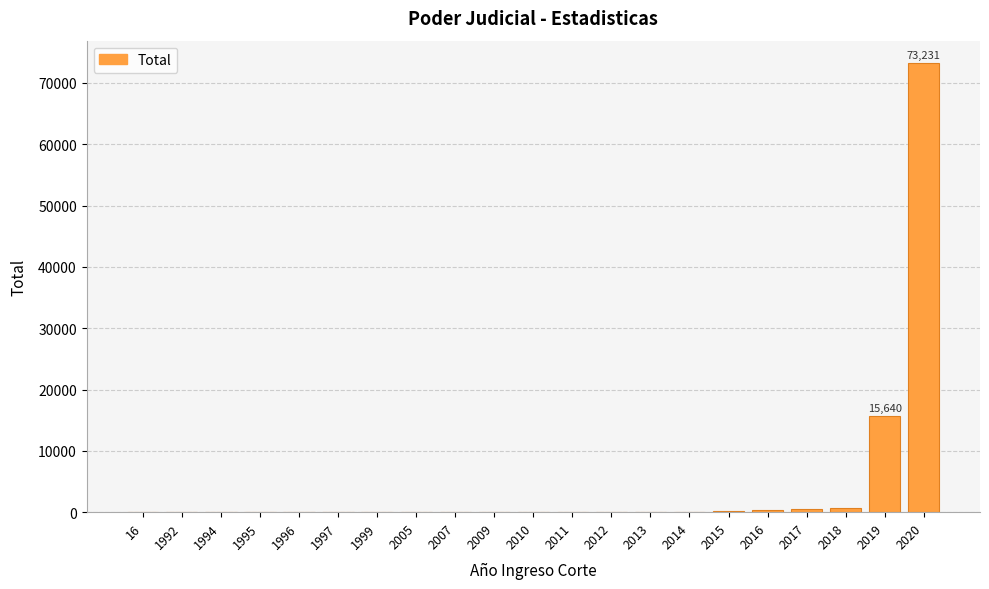

What is the greatest value displayed?

73231